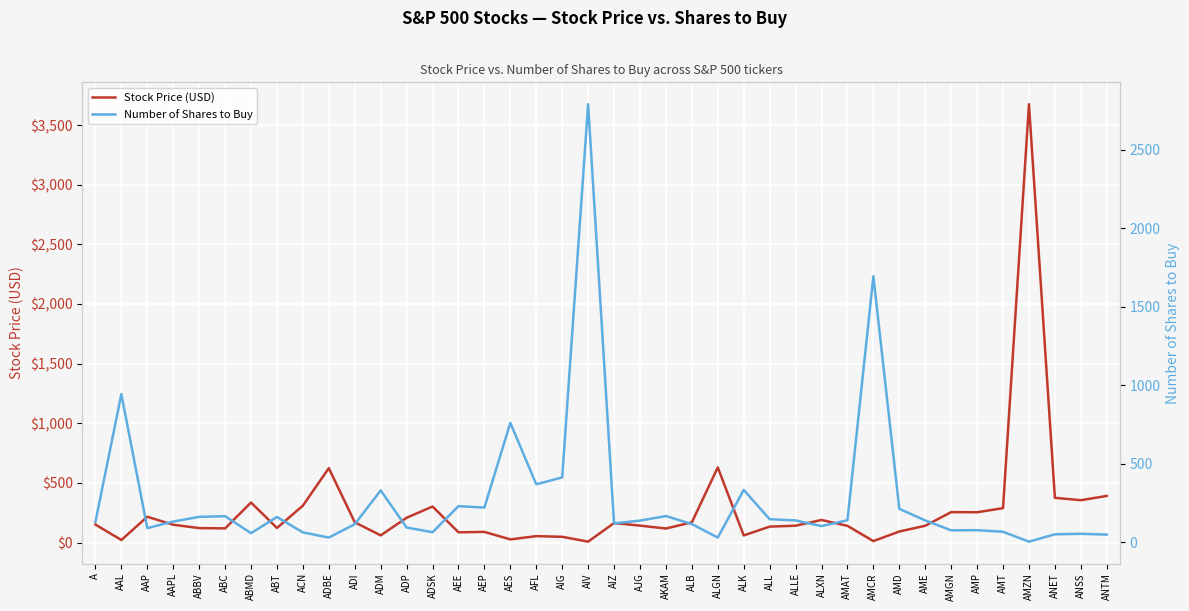

What is the sum of the Number of Shares to Buy values at ADSK and ANTM?

115.0